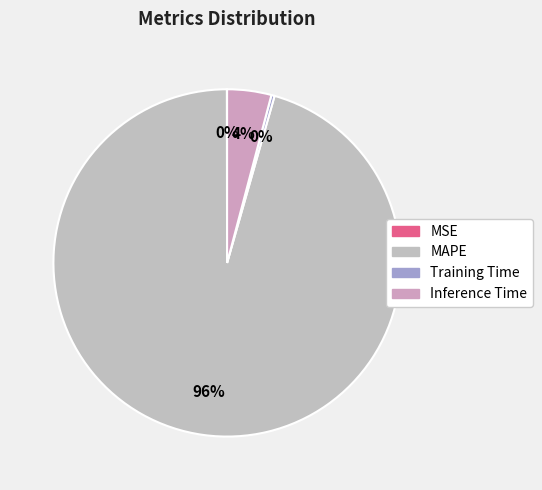

What percentage is the Inference Time slice, to the nearest percent?

4%